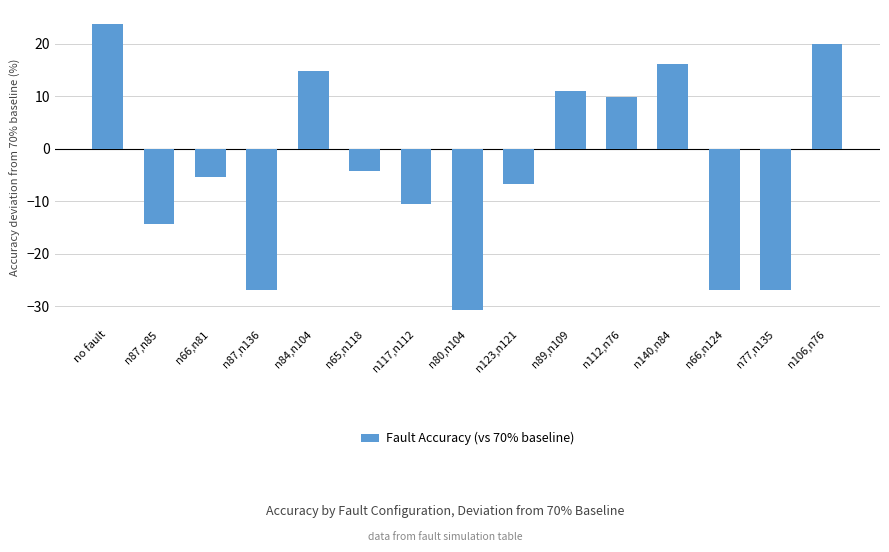

How many data points are above -5?

7